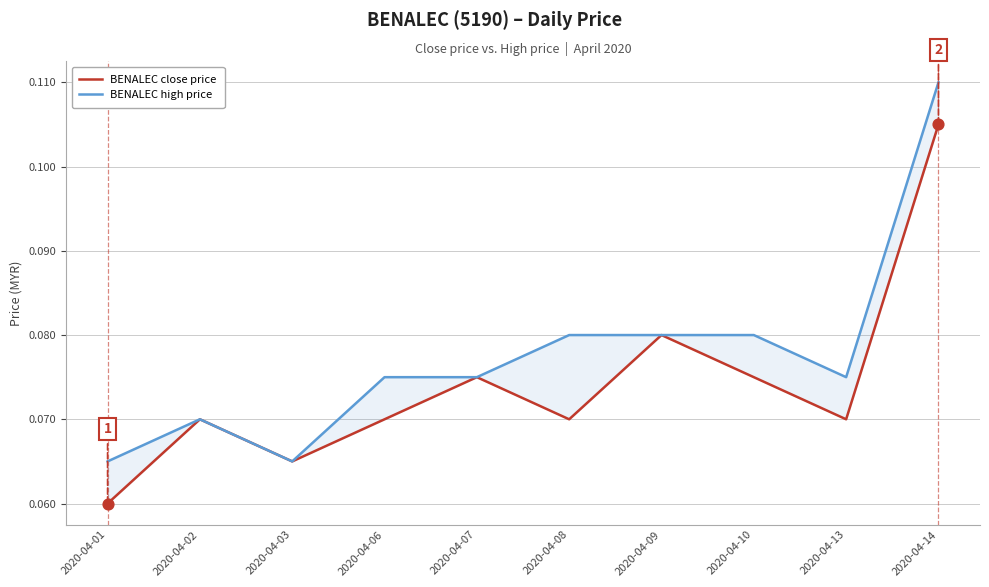

At how many categories does at least one series exceed 0?

10